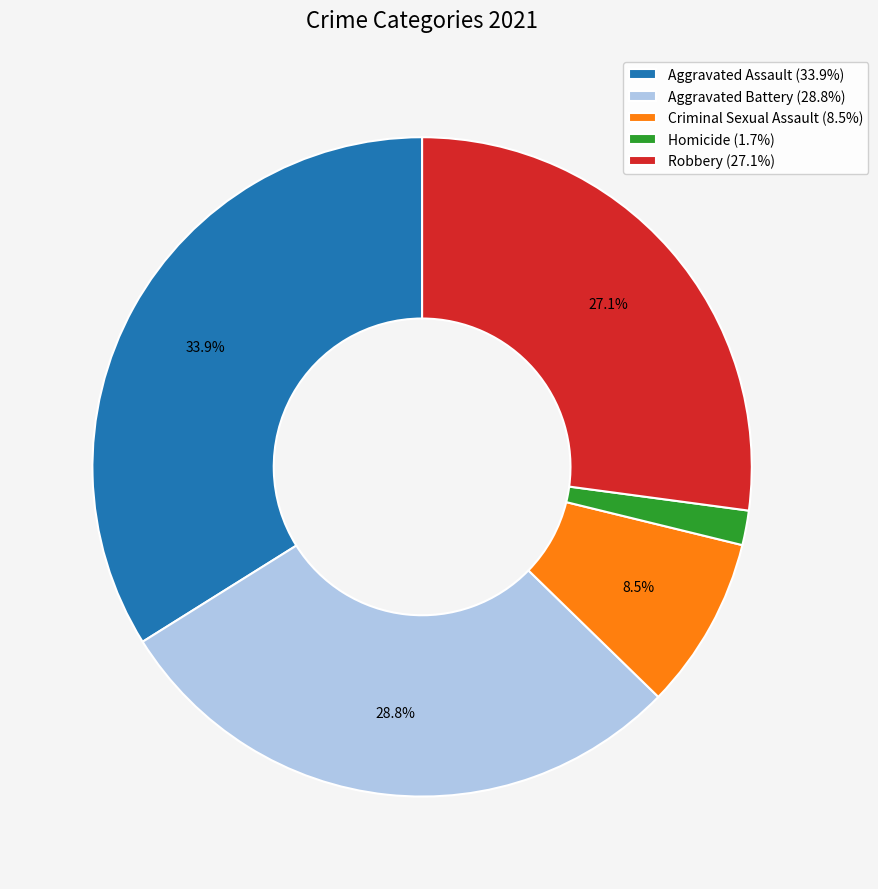

What percentage do Aggravated Battery (28.8%) and Criminal Sexual Assault (8.5%) together represent?

37.3%